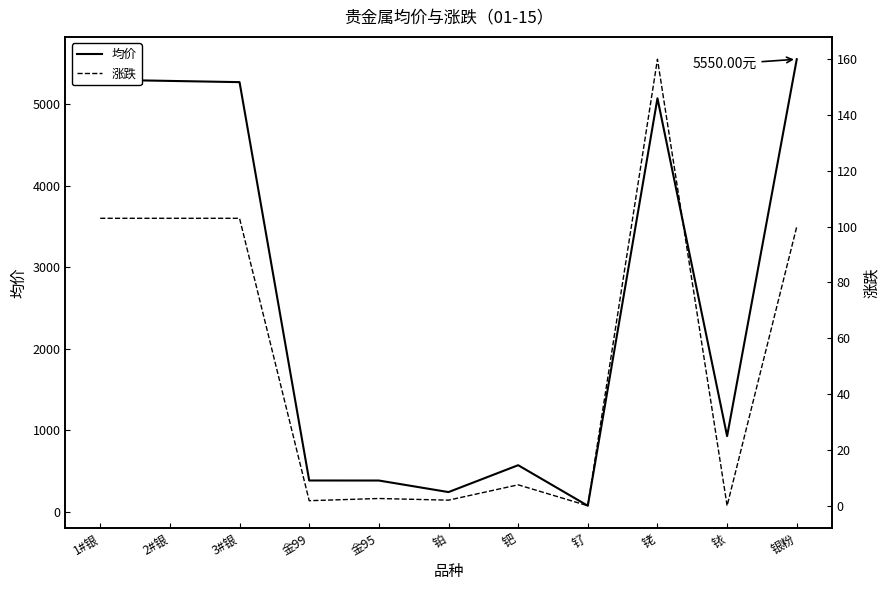

Which series changed the most between 钯 and 钌?

均价